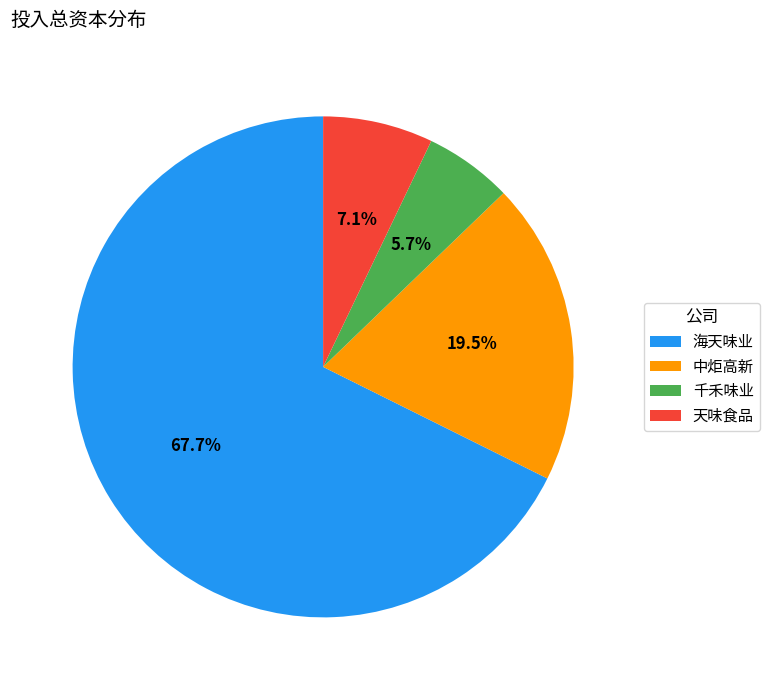

What portion of the pie excludes 天味食品?

92.9%